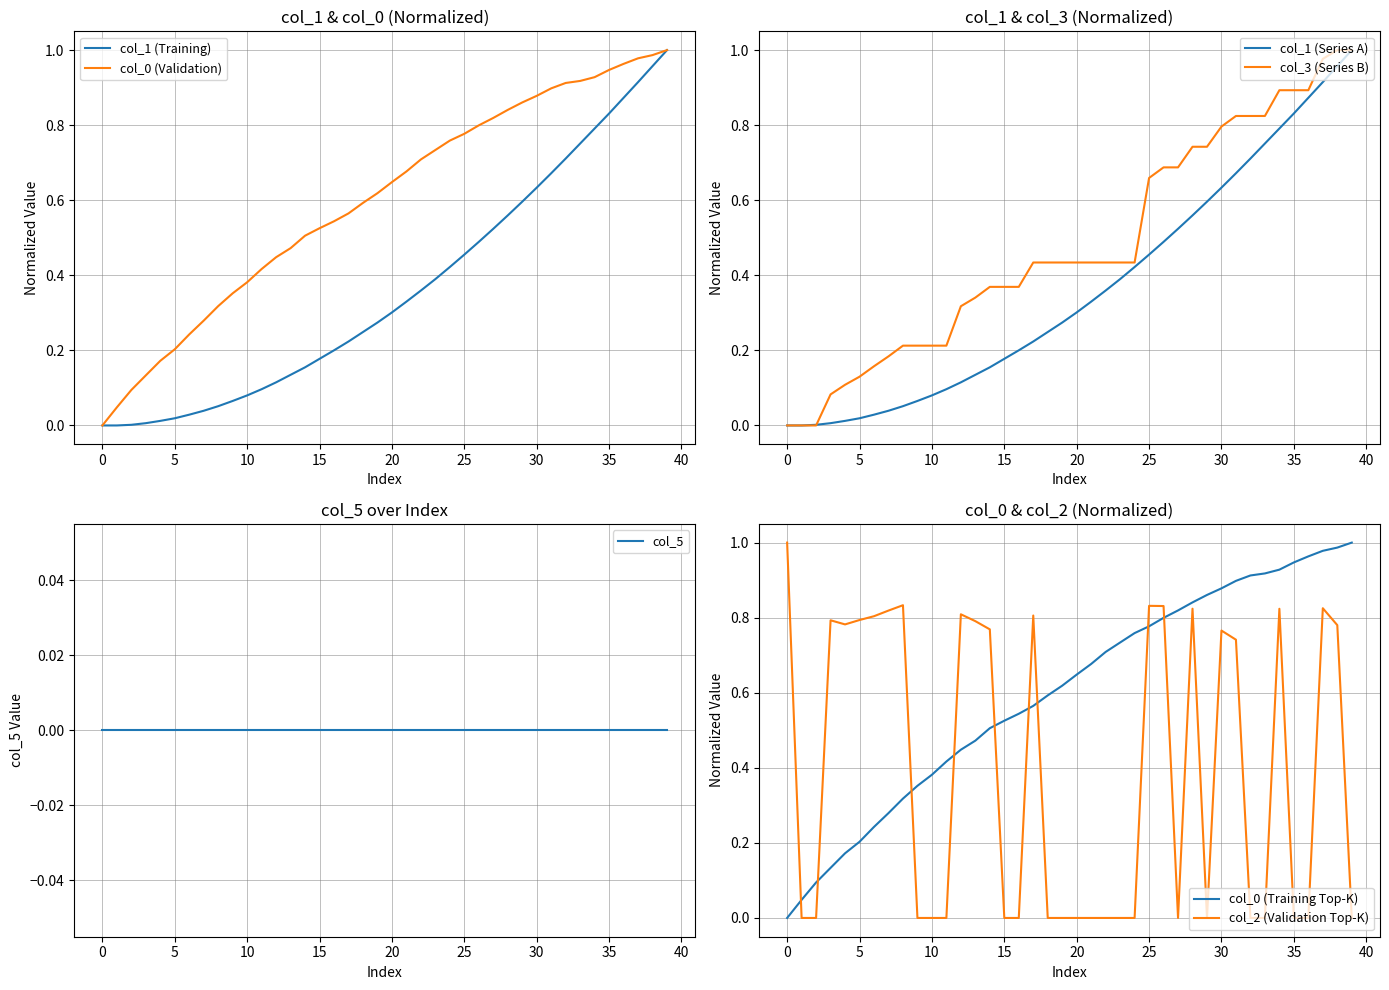

The col_1 series shows 0.4 at 23. True or false?

True